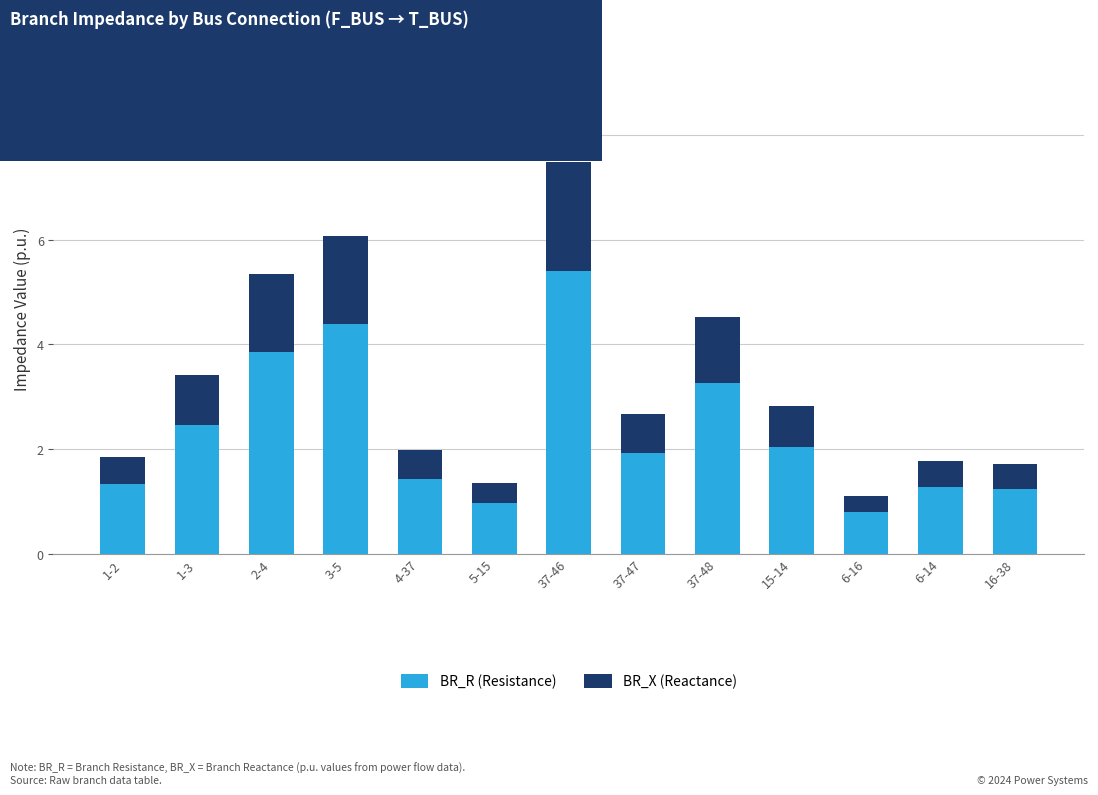

Are the bars horizontal?

No